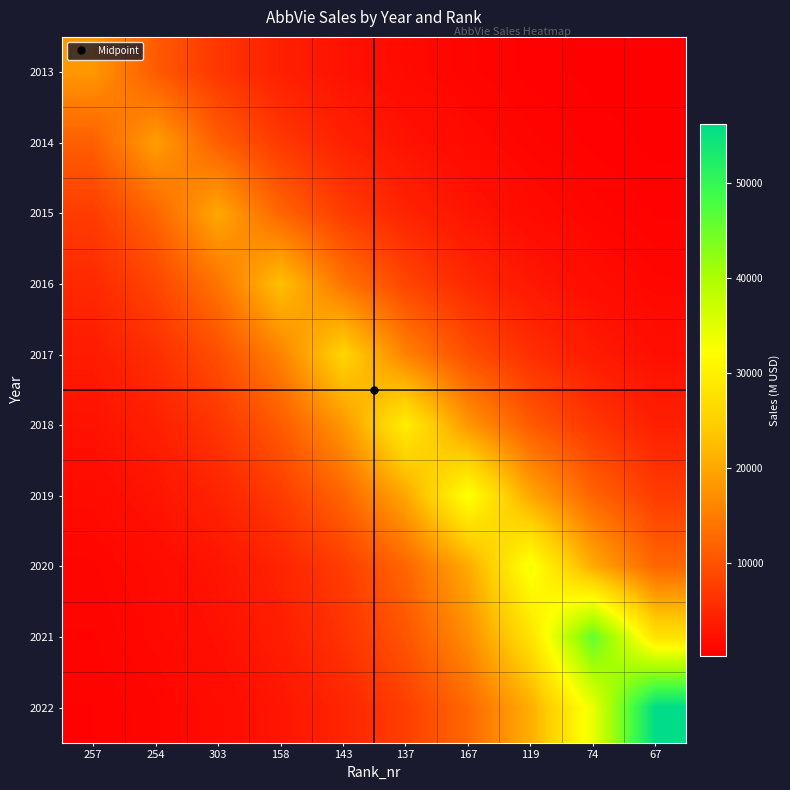

Rank the series at 303 from highest to lowest value.

2015, 2016, 2014, 2017, 2013, 2018, 2019, 2020, 2021, 2022